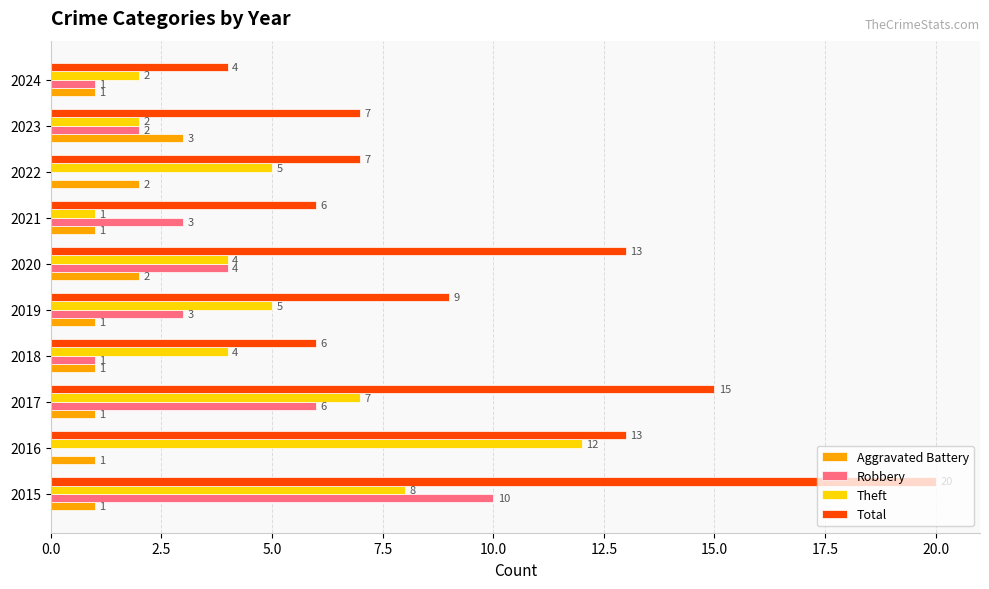

What is the maximum value shown in the chart?

20